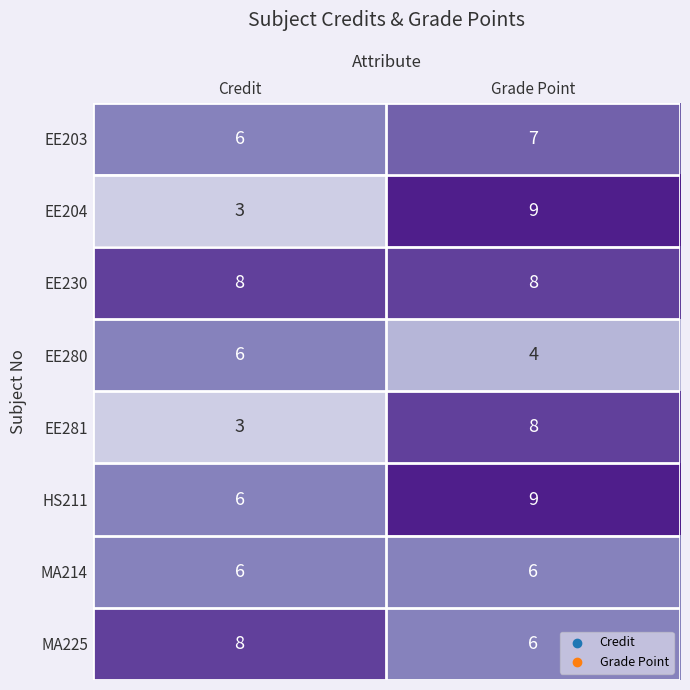

At which label is EE281 closest to 5?

Credit